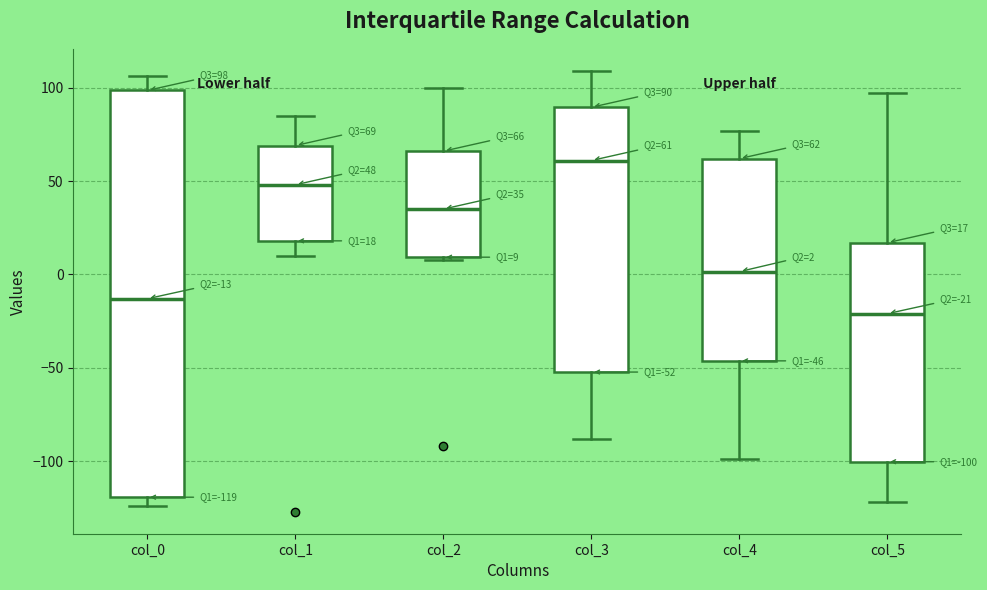

Comparing the boxes themselves (not the whiskers), which one is the tallest?

col_0